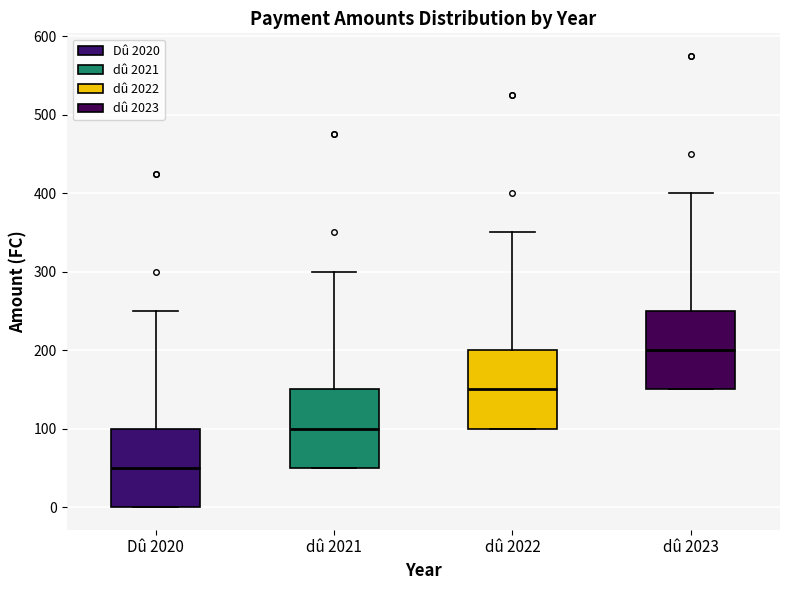

Which box has the highest median line?

dû 2023